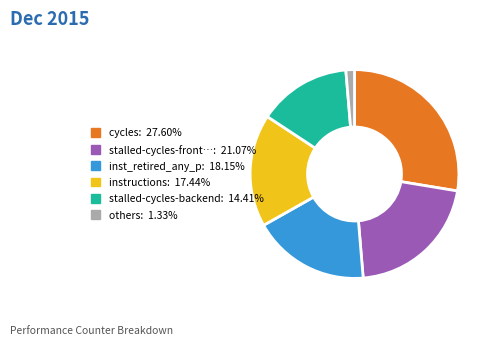

Count the number of slices in the pie.

6